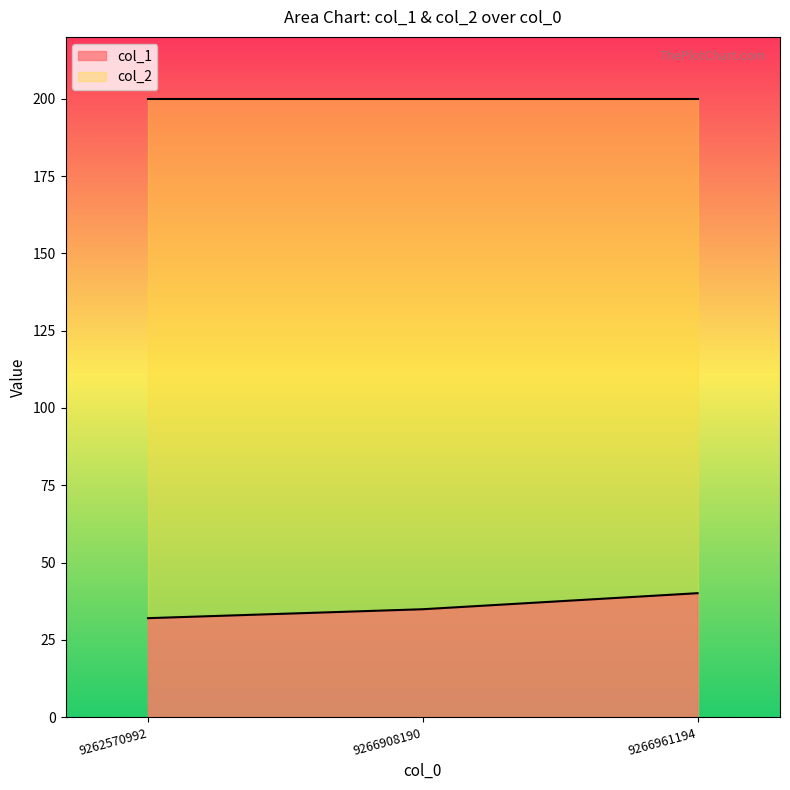

What is the difference between the second highest and minimum values?

2.9